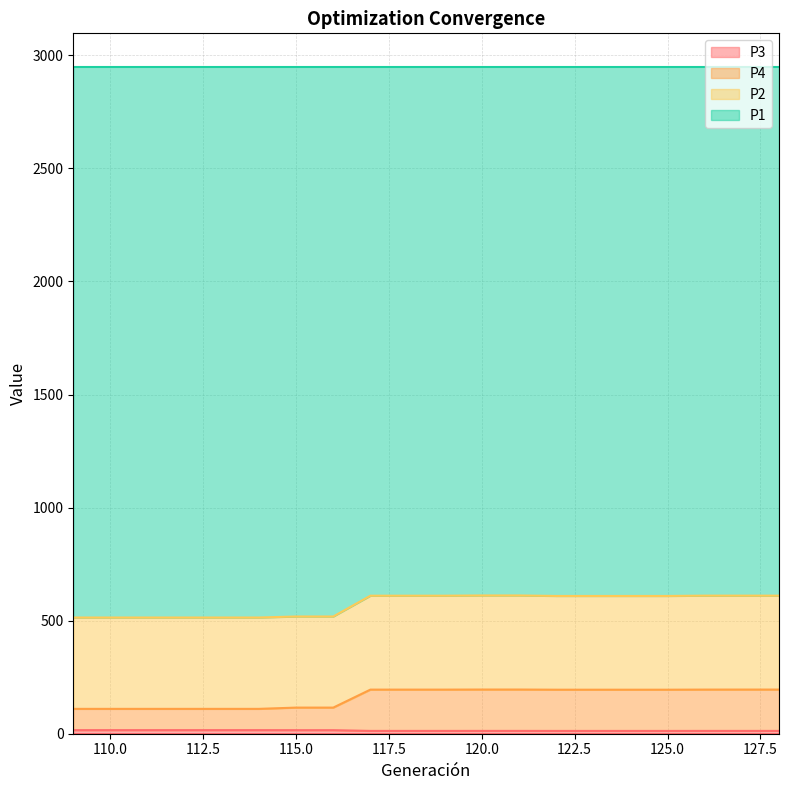

True or false: P2 and P3 cross at least once.

False